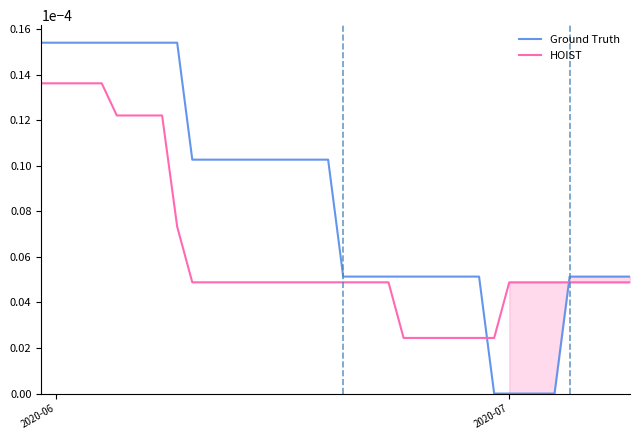

How many lines are shown in the chart?

2